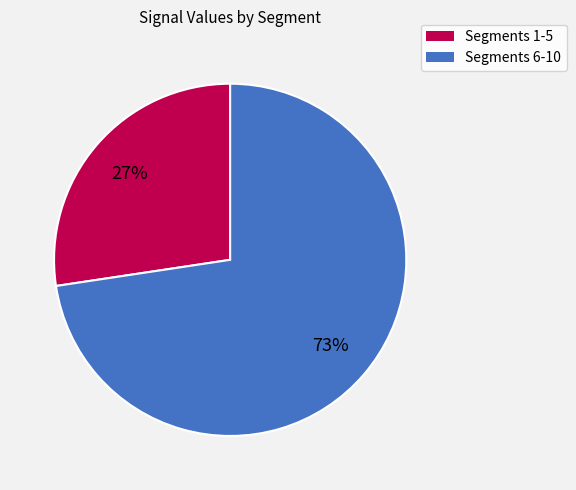

Does any single category account for the majority?

Yes